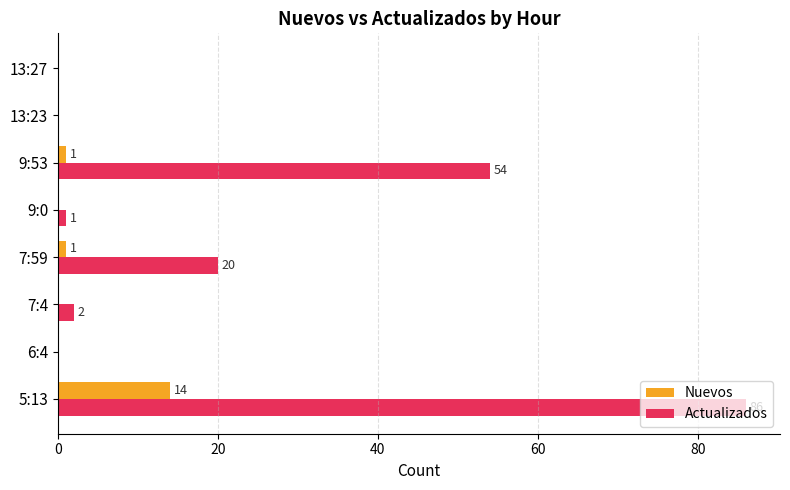

What is the maximum value shown in the chart?

86